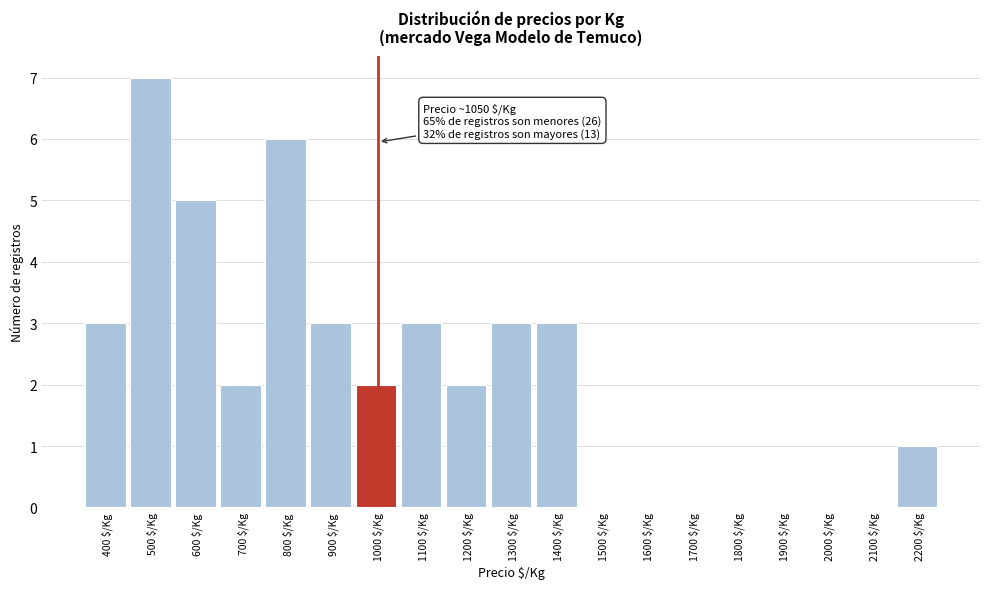

True or false: the data shows 3 at 1300 $/Kg.

True